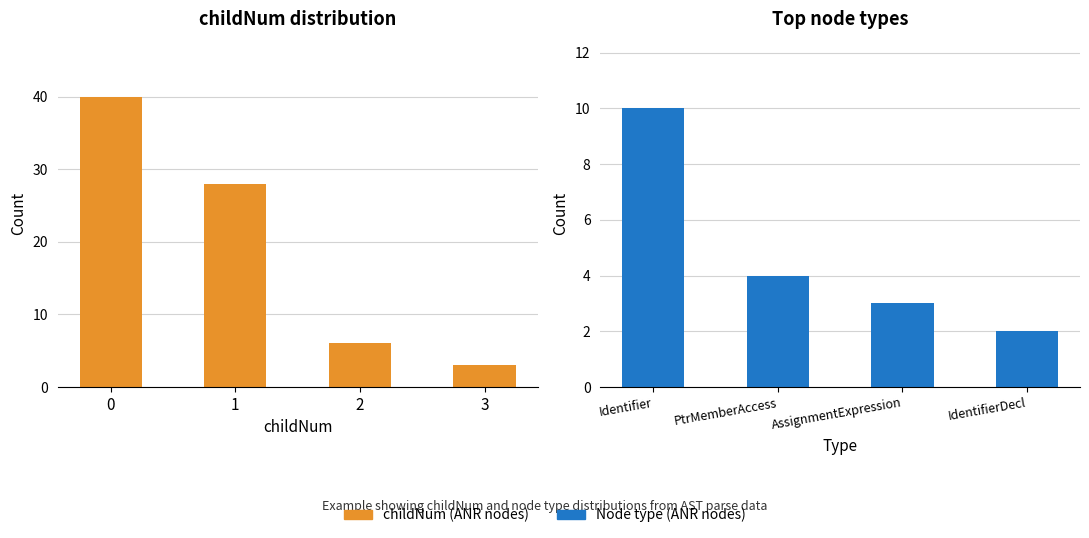

At which label is childNum (ANR nodes) closest to 21?

1